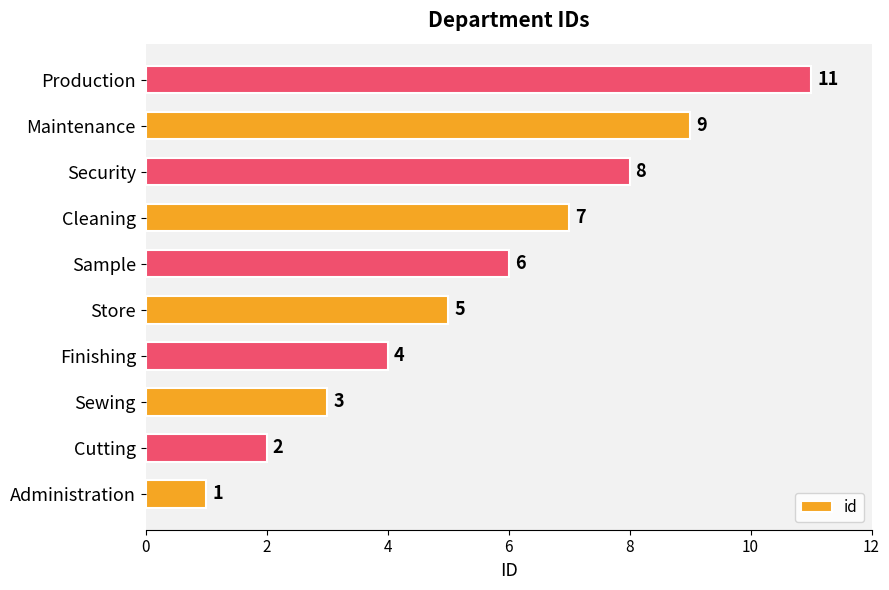

What is the greatest value displayed?

11